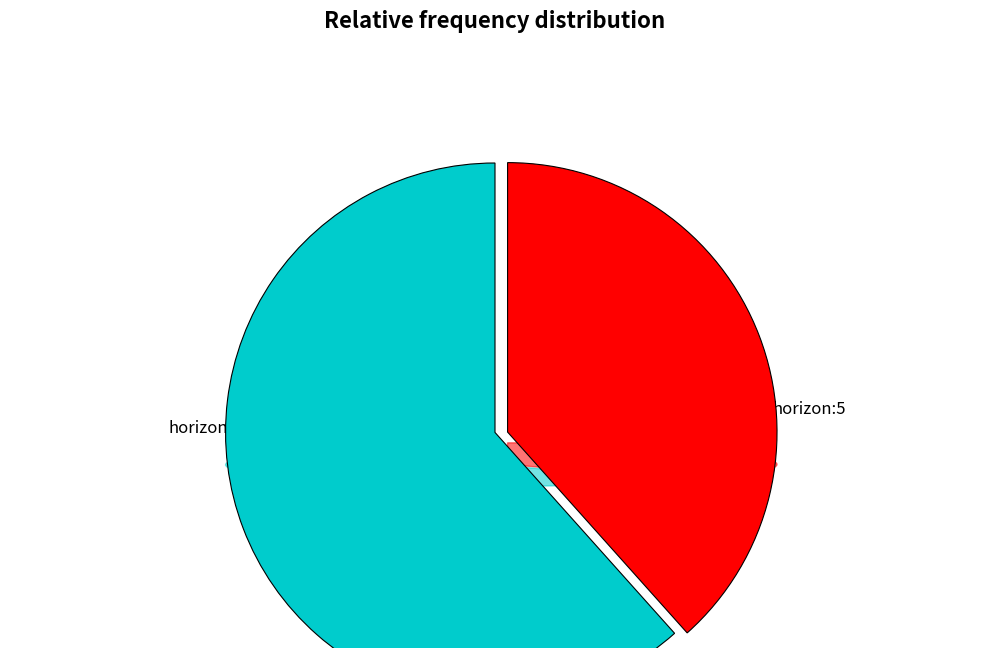

What is the majority slice?

7